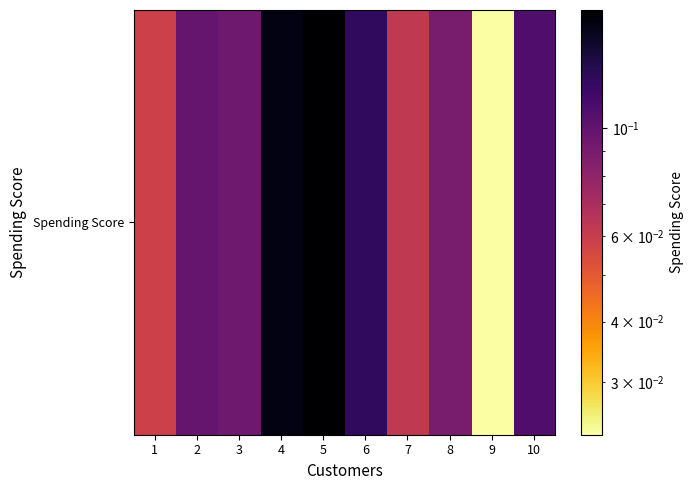

What is the sum of the values at 6 and 4?

0.3